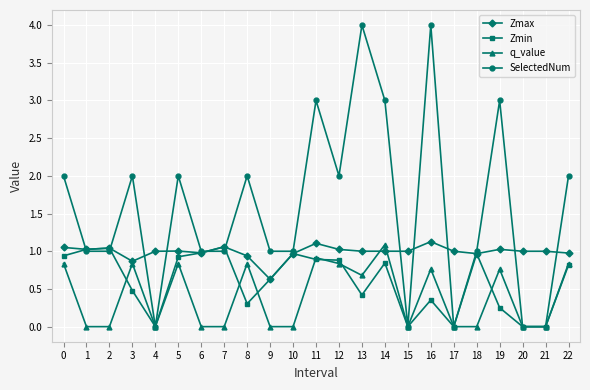

At which category does q_value reach its first local peak?

3